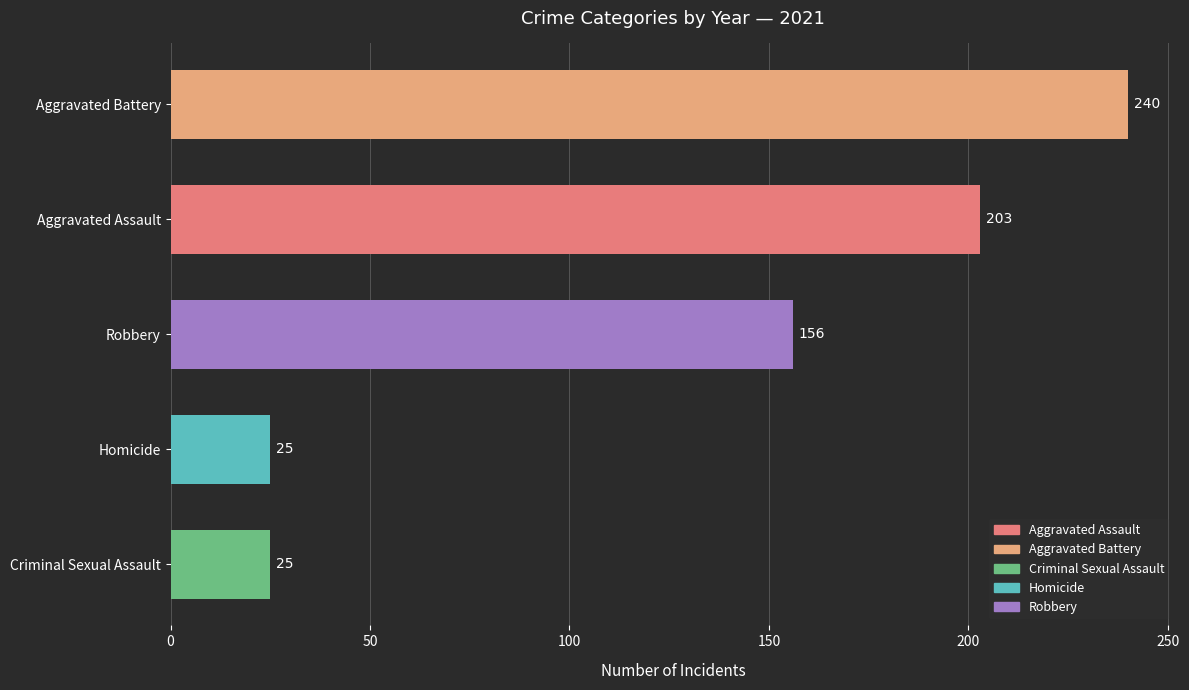

The chart shows a value of 271 at Robbery. True or false?

False